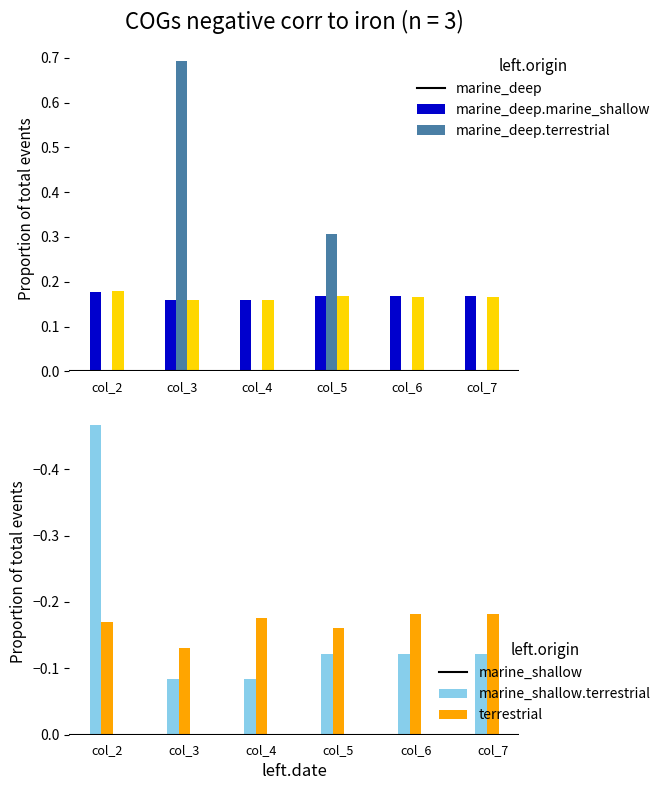

Rank the series at col_4 from highest to lowest value.

Total Revenues, Total Operation Variable Costs, Total Capital Costs, Total Operation Fixed Costs, Total Profits